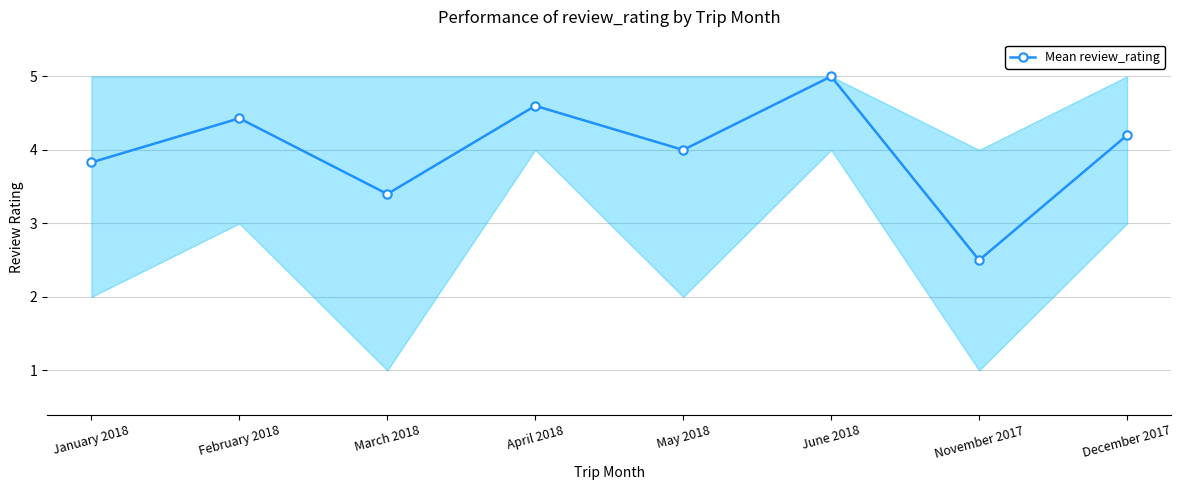

How many distinct data groups are displayed?

1